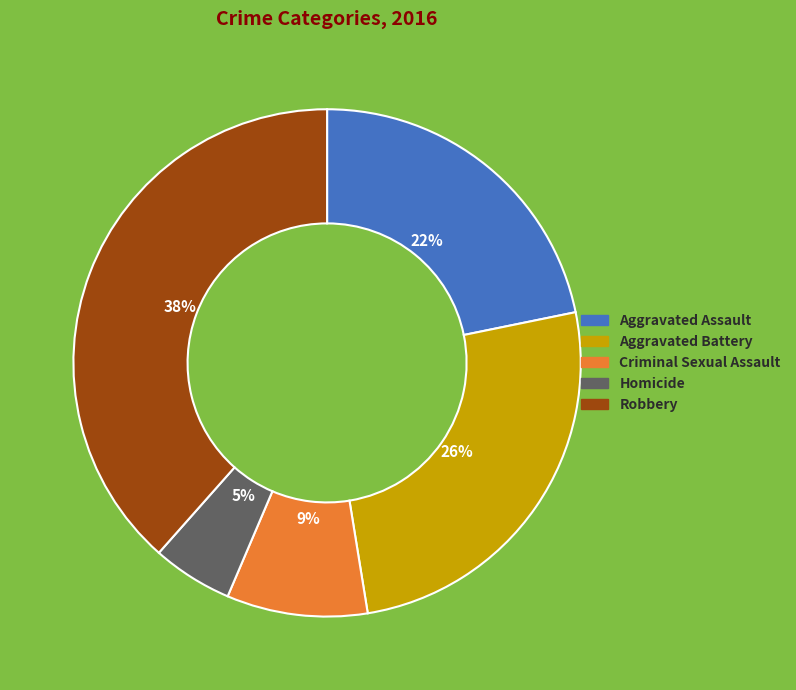

What is the smallest slice in the pie chart?

Homicide